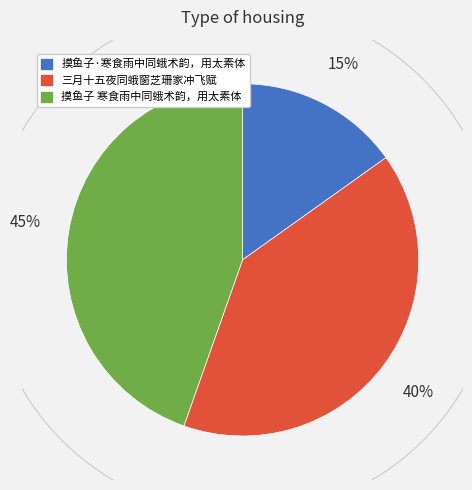

Rank the categories by value from lowest to highest.

摸鱼子·寒食雨中同蛾术韵，用太素体, 三月十五夜同蛾窗芝珊家冲飞赋, 摸鱼子 寒食雨中同蛾术韵，用太素体